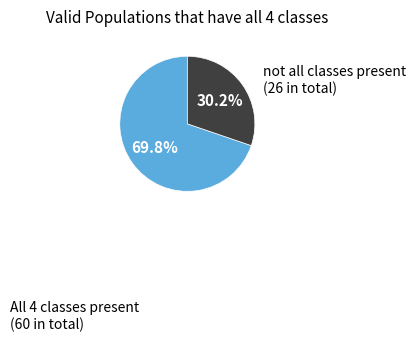

How many slices are in this pie chart?

2